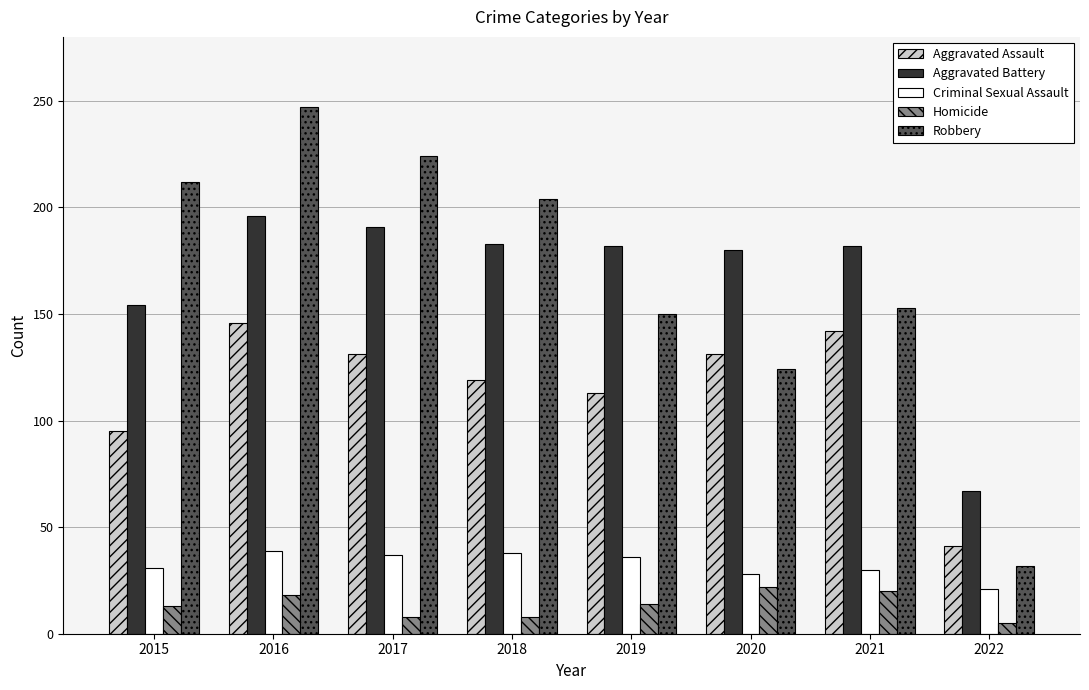

Which series has the widest spread of values?

Robbery